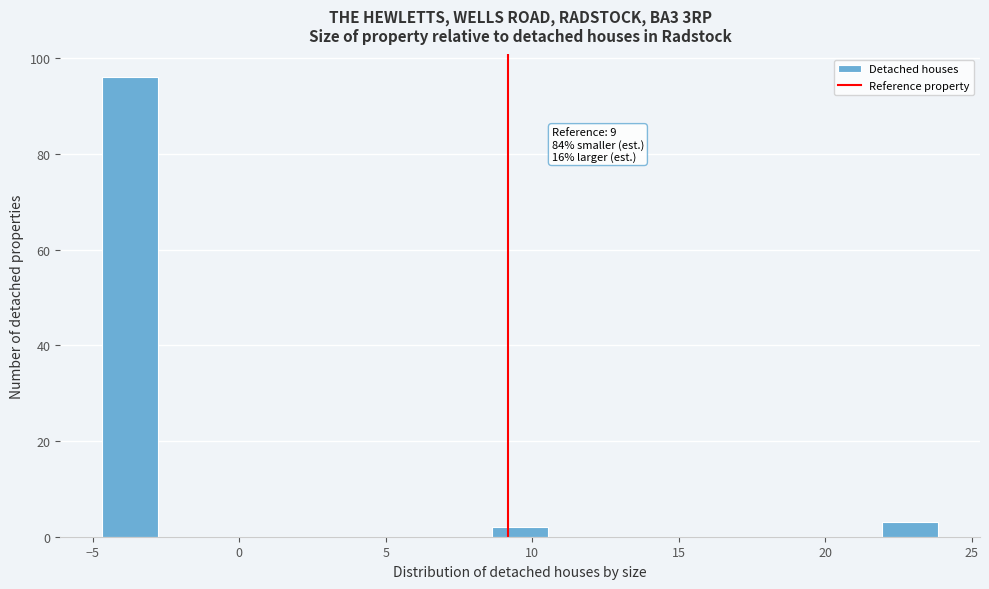

Around what value on the x-axis is the tallest bar? Give the approximate position of its centre, as read against the axis.

-3.5